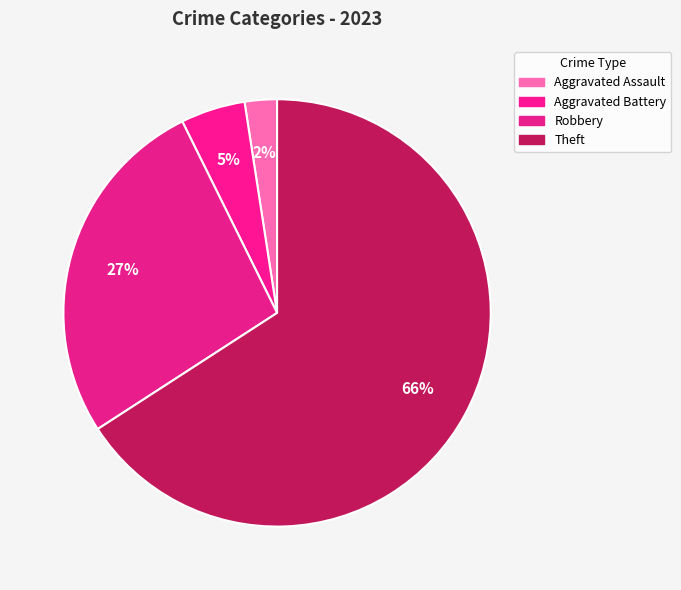

Count the number of slices in the pie.

4